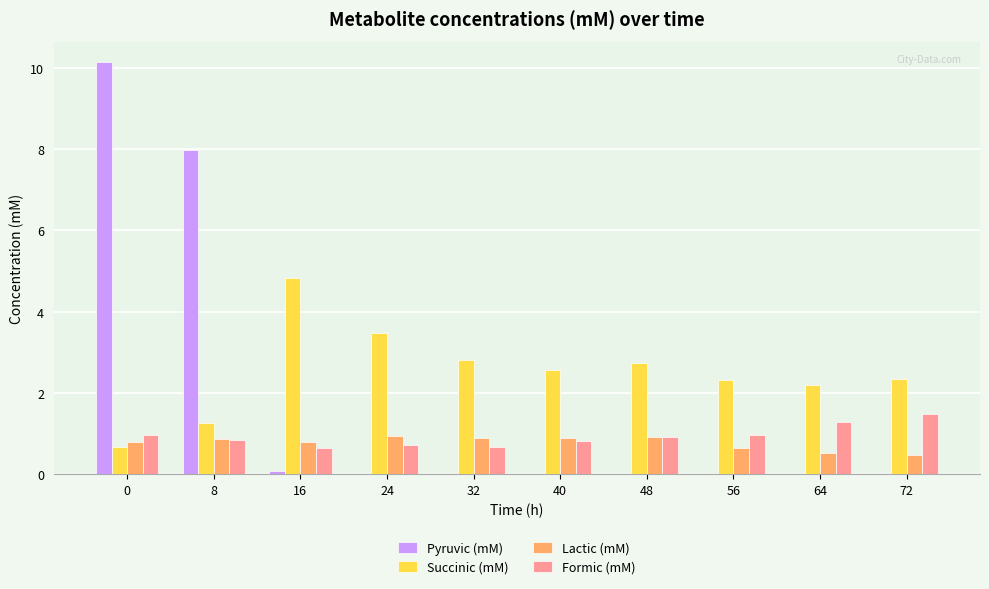

Which series changed the most between 16 and 32?

Succinic (mM)